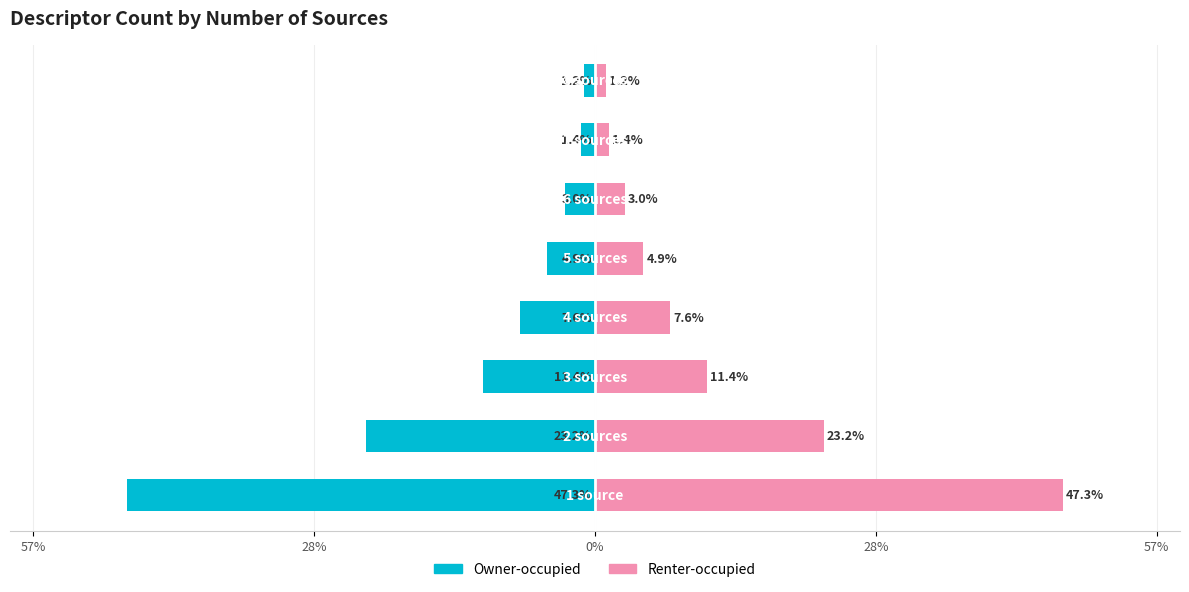

How many bars are there in total?

16